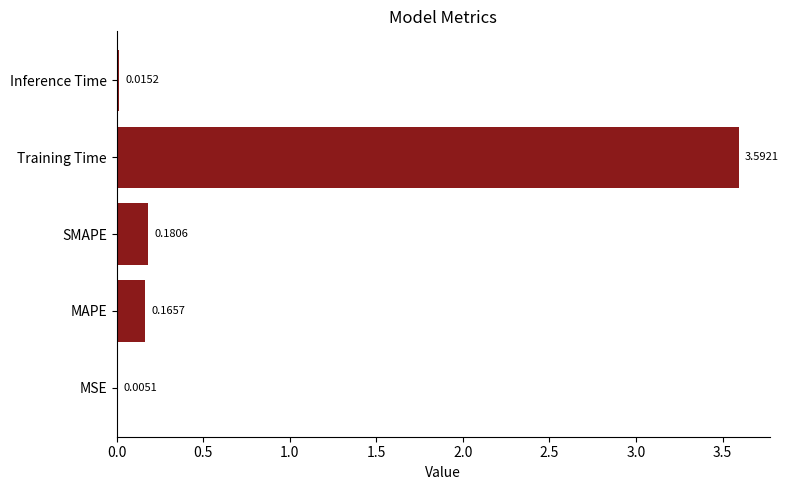

What is the change in value from SMAPE to Training Time?

+3.4